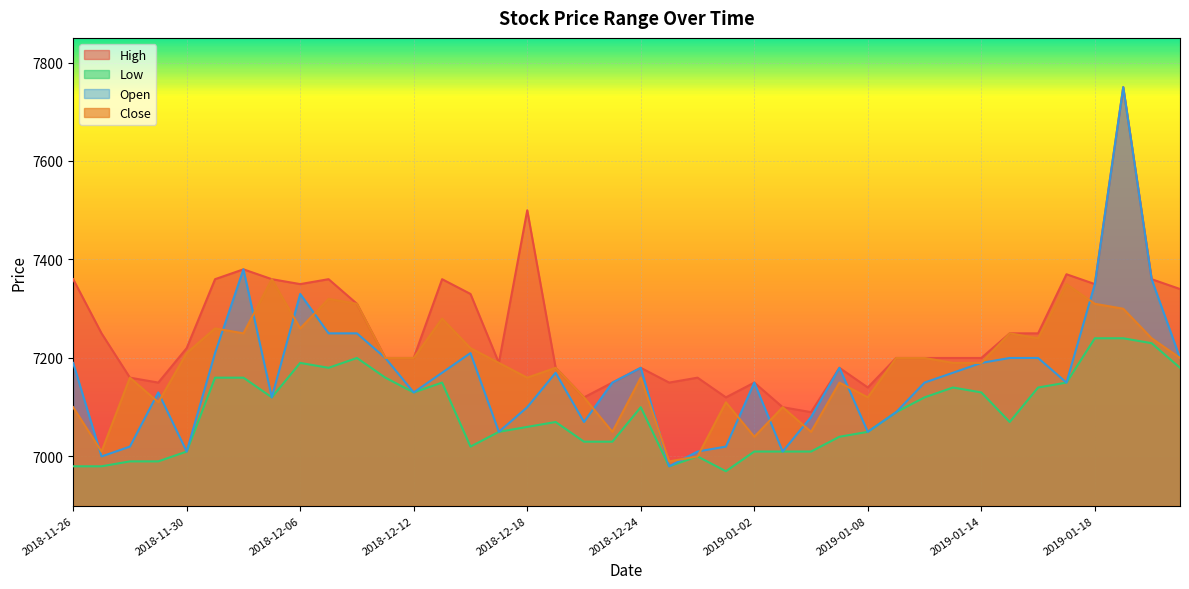

Reading left to right, extract all data points from this chart.

High: 2018-11-26=7360	2018-11-27=7250	2018-11-28=7160	2018-11-29=7150	2018-11-30=7220	2018-12-03=7360	2018-12-04=7380	2018-12-05=7360	2018-12-06=7350	2018-12-07=7360	2018-12-10=7310	2018-12-11=7200	2018-12-12=7200	2018-12-13=7360	2018-12-14=7330	2018-12-17=7190	2018-12-18=7500	2018-12-19=7180	2018-12-20=7120	2018-12-21=7150	2018-12-24=7180	2018-12-26=7150	2018-12-27=7160	2018-12-28=7120	2019-01-02=7150	2019-01-03=7100	2019-01-04=7090	2019-01-07=7180	2019-01-08=7140	2019-01-09=7200	2019-01-10=7200	2019-01-11=7200	2019-01-14=7200	2019-01-15=7250	2019-01-16=7250	2019-01-17=7370	2019-01-18=7350	2019-01-21=7750	2019-01-22=7360	2019-01-23=7340
Low: 2018-11-26=6980	2018-11-27=6980	2018-11-28=6990	2018-11-29=6990	2018-11-30=7010	2018-12-03=7160	2018-12-04=7160	2018-12-05=7120	2018-12-06=7190	2018-12-07=7180	2018-12-10=7200	2018-12-11=7160	2018-12-12=7130	2018-12-13=7150	2018-12-14=7020	2018-12-17=7050	2018-12-18=7060	2018-12-19=7070	2018-12-20=7030	2018-12-21=7030	2018-12-24=7100	2018-12-26=6980	2018-12-27=7000	2018-12-28=6970	2019-01-02=7010	2019-01-03=7010	2019-01-04=7010	2019-01-07=7040	2019-01-08=7050	2019-01-09=7090	2019-01-10=7120	2019-01-11=7140	2019-01-14=7130	2019-01-15=7070	2019-01-16=7140	2019-01-17=7150	2019-01-18=7240	2019-01-21=7240	2019-01-22=7230	2019-01-23=7180
Open: 2018-11-26=7190	2018-11-27=7000	2018-11-28=7020	2018-11-29=7130	2018-11-30=7010	2018-12-03=7210	2018-12-04=7380	2018-12-05=7120	2018-12-06=7330	2018-12-07=7250	2018-12-10=7250	2018-12-11=7200	2018-12-12=7130	2018-12-13=7170	2018-12-14=7210	2018-12-17=7050	2018-12-18=7100	2018-12-19=7170	2018-12-20=7070	2018-12-21=7150	2018-12-24=7180	2018-12-26=6980	2018-12-27=7010	2018-12-28=7020	2019-01-02=7150	2019-01-03=7010	2019-01-04=7080	2019-01-07=7180	2019-01-08=7050	2019-01-09=7090	2019-01-10=7150	2019-01-11=7170	2019-01-14=7190	2019-01-15=7200	2019-01-16=7200	2019-01-17=7150	2019-01-18=7350	2019-01-21=7750	2019-01-22=7360	2019-01-23=7200
Close: 2018-11-26=7100	2018-11-27=7010	2018-11-28=7160	2018-11-29=7110	2018-11-30=7210	2018-12-03=7260	2018-12-04=7250	2018-12-05=7360	2018-12-06=7260	2018-12-07=7320	2018-12-10=7310	2018-12-11=7200	2018-12-12=7200	2018-12-13=7280	2018-12-14=7220	2018-12-17=7190	2018-12-18=7160	2018-12-19=7180	2018-12-20=7120	2018-12-21=7050	2018-12-24=7160	2018-12-26=6990	2018-12-27=7000	2018-12-28=7110	2019-01-02=7040	2019-01-03=7100	2019-01-04=7050	2019-01-07=7150	2019-01-08=7120	2019-01-09=7200	2019-01-10=7200	2019-01-11=7190	2019-01-14=7190	2019-01-15=7250	2019-01-16=7240	2019-01-17=7350	2019-01-18=7310	2019-01-21=7300	2019-01-22=7240	2019-01-23=7200